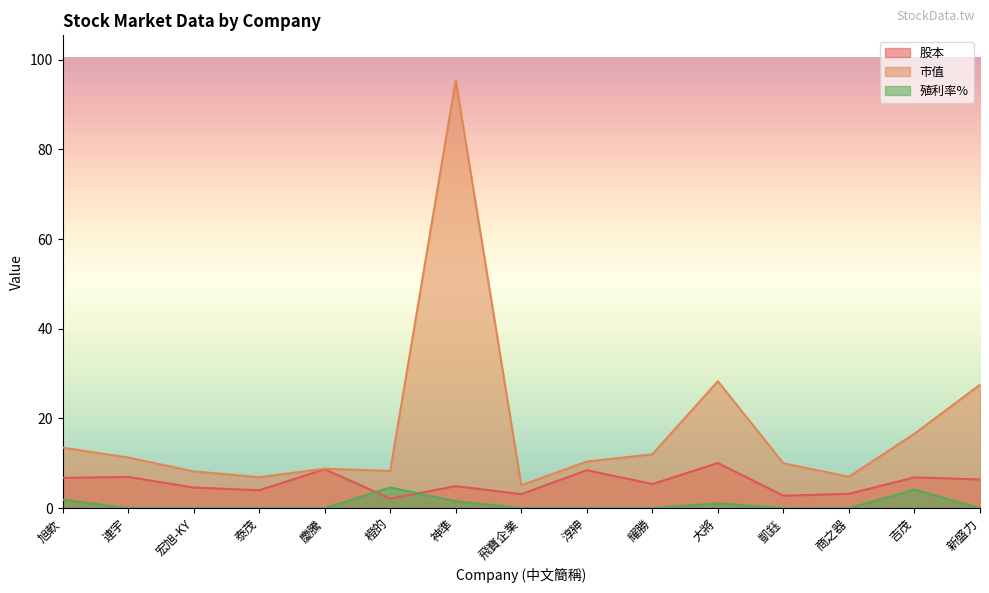

At how many categories does at least one series exceed 31?

1